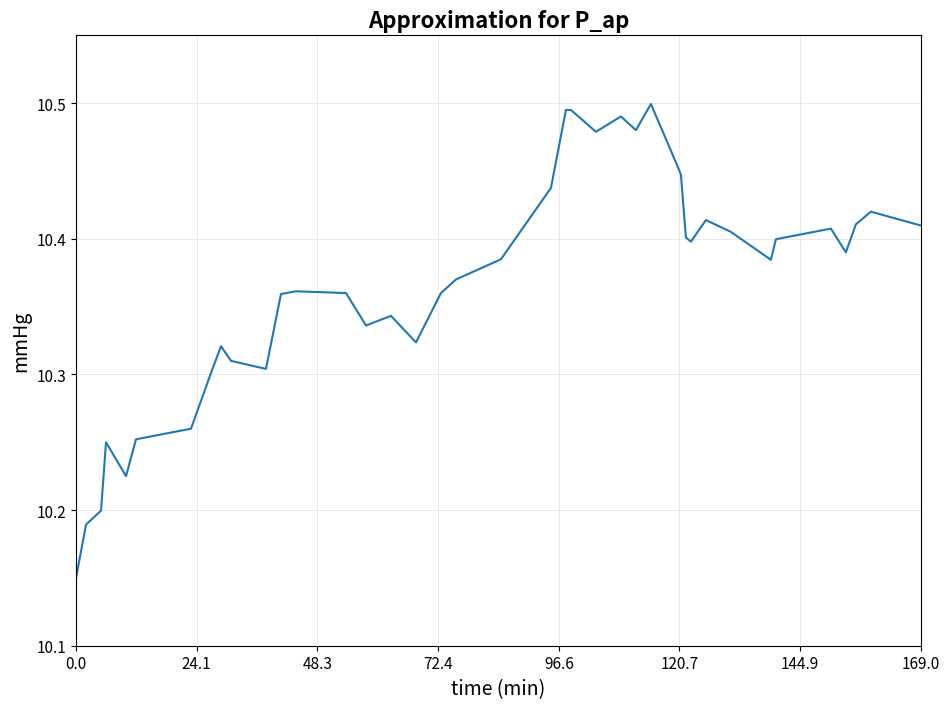

What is the difference between the maximum and minimum values?

0.3